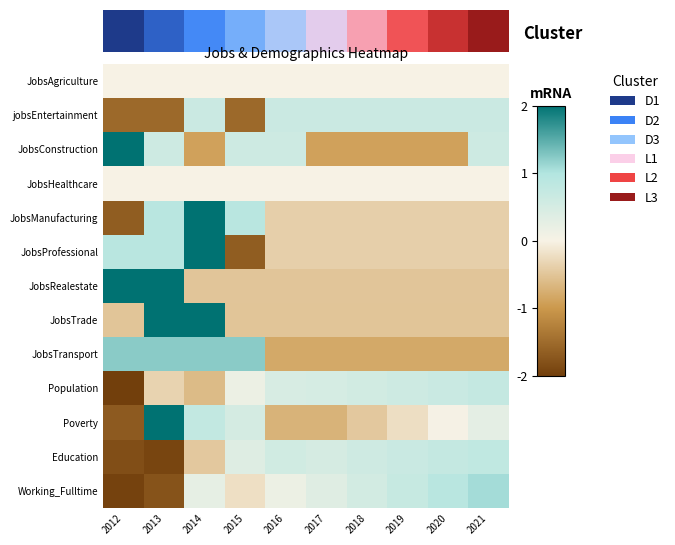

What is the smallest value displayed?

-2.7